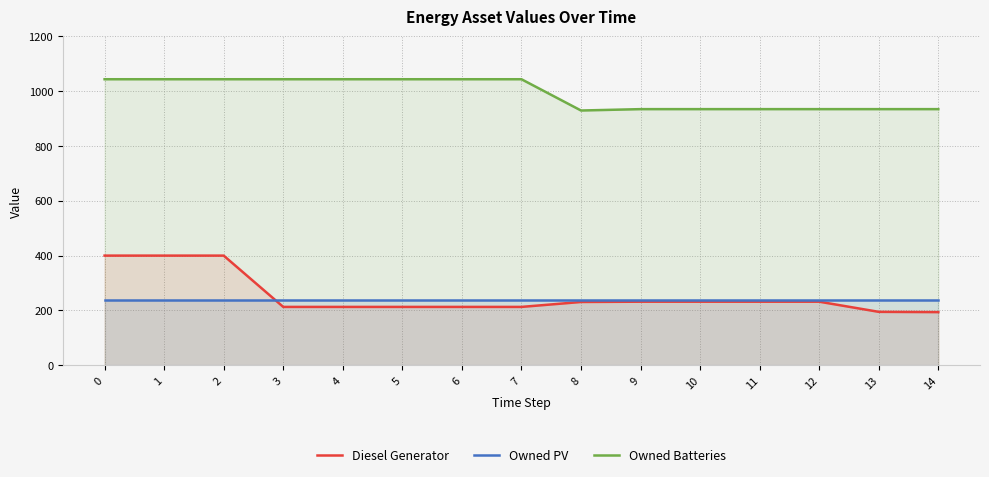

What is the approximate value of Owned PV at 9?

240